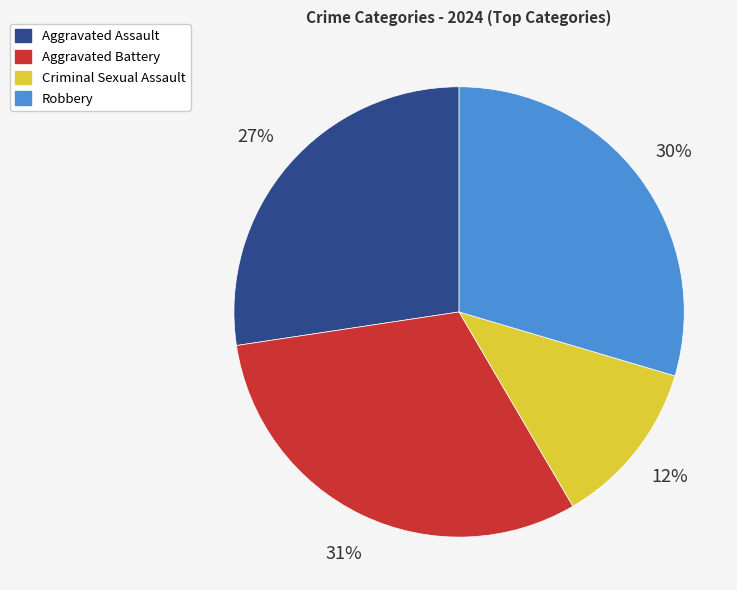

What percentage is the Robbery slice, to the nearest percent?

30%